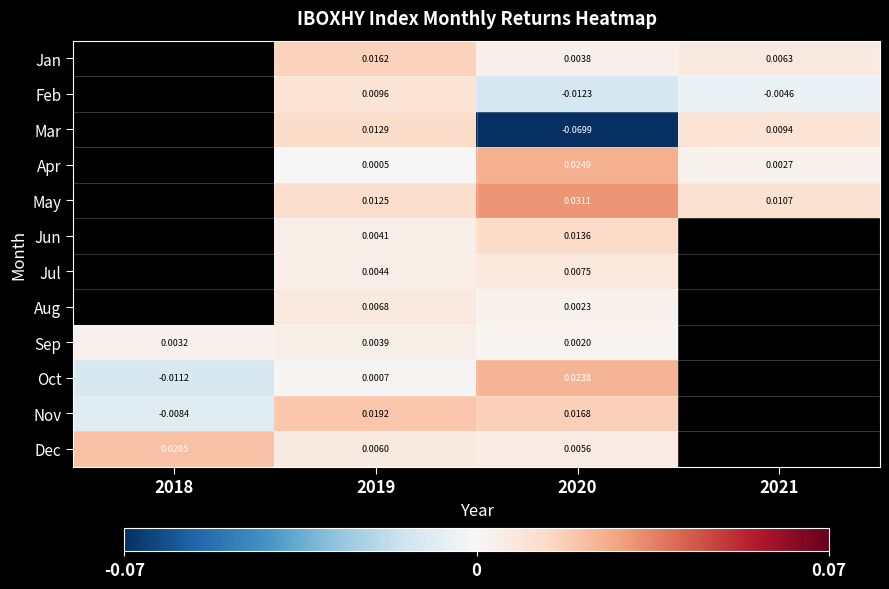

Rank the series at 2020 from highest to lowest value.

May, Apr, Oct, Nov, Jun, Jul, Dec, Jan, Aug, Sep, Feb, Mar